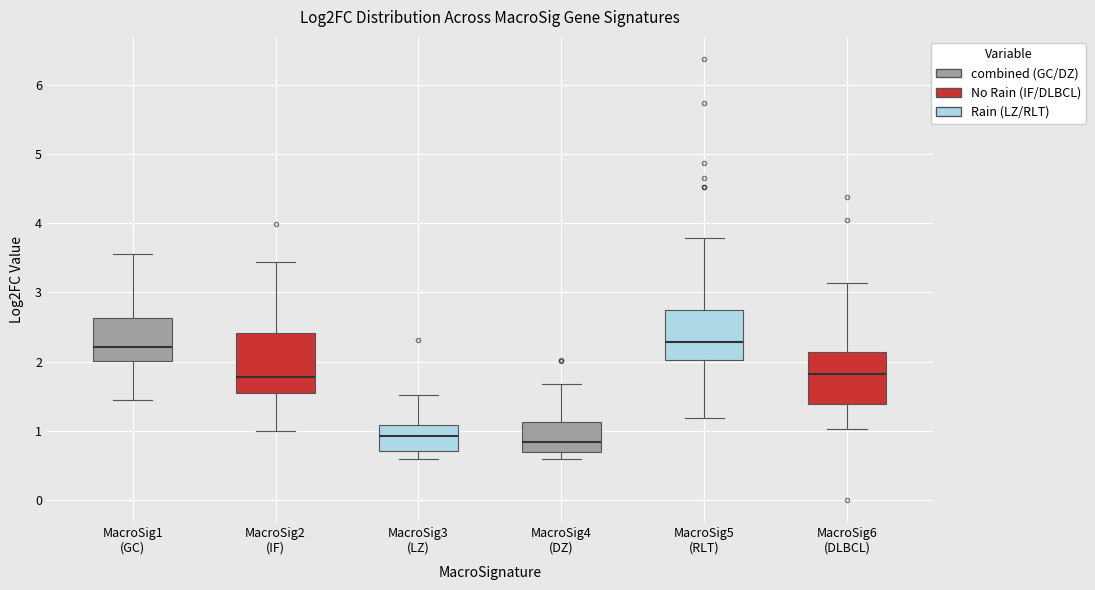

Where does the median line of the box for MacroSig5 (RLT) sit on the y-axis? The values are not printed on the chart, so give them approximately, as read against the axis.

2.3